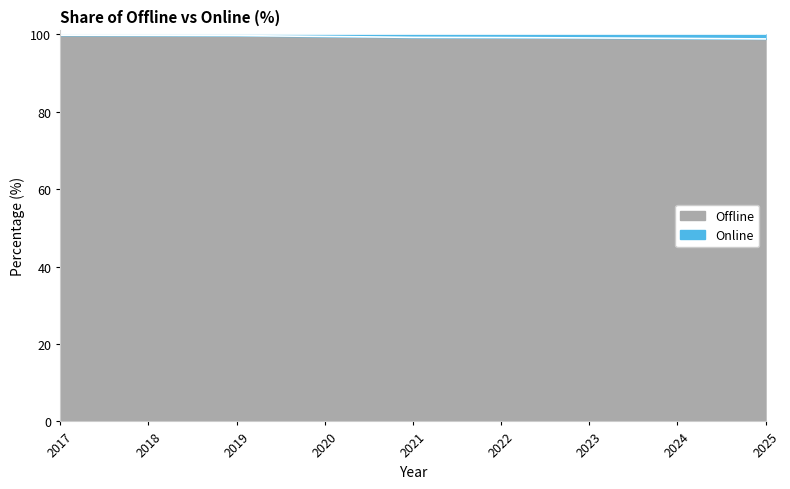

What is the highest value of the Offline series?

99.8